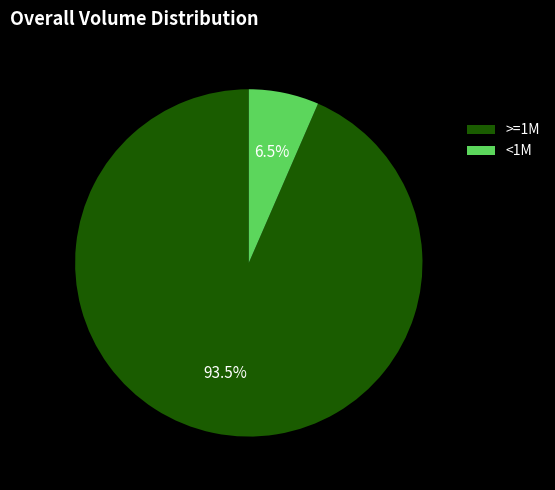

Is there a majority slice in this chart?

Yes